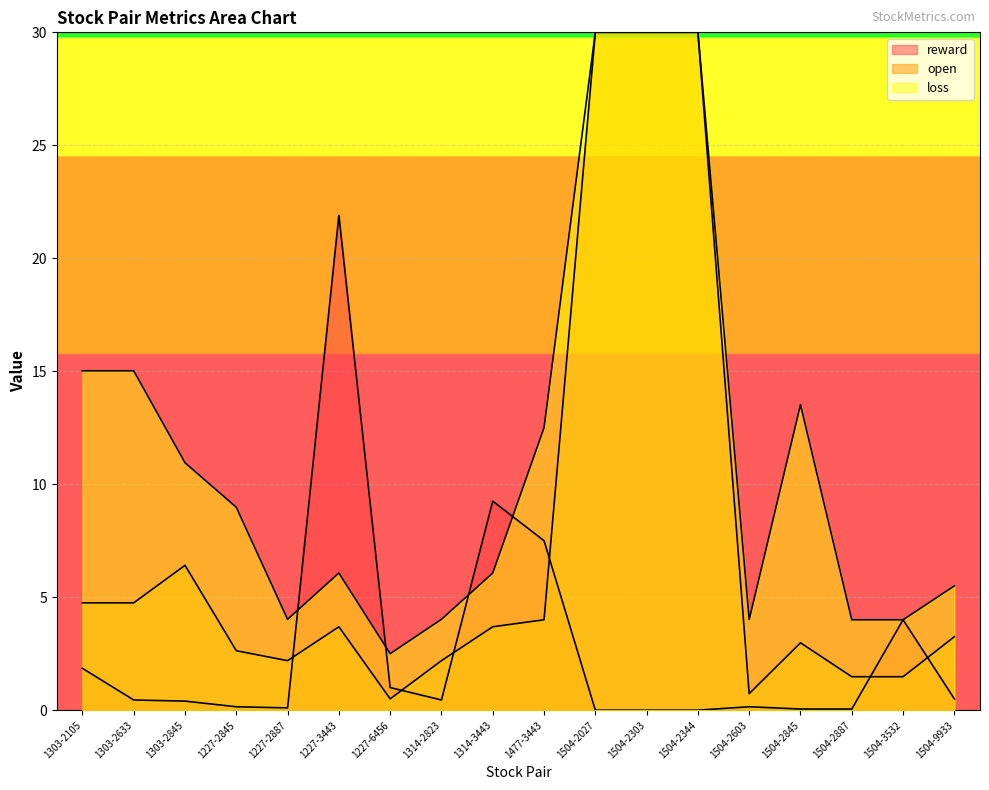

What is the difference between the open values at 1477-3443 and 1314-3443?

0.3